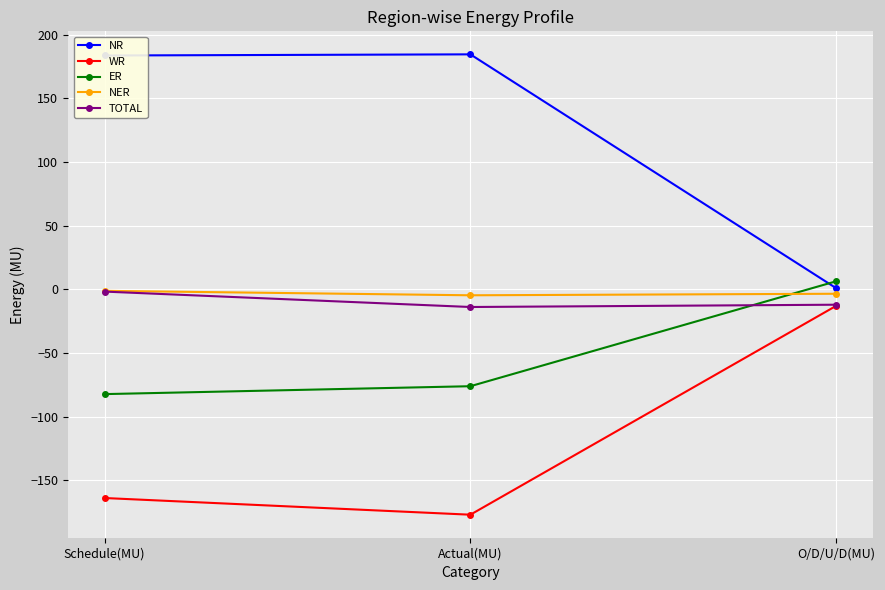

What is the difference between the highest and lowest values at Actual(MU)?

361.5